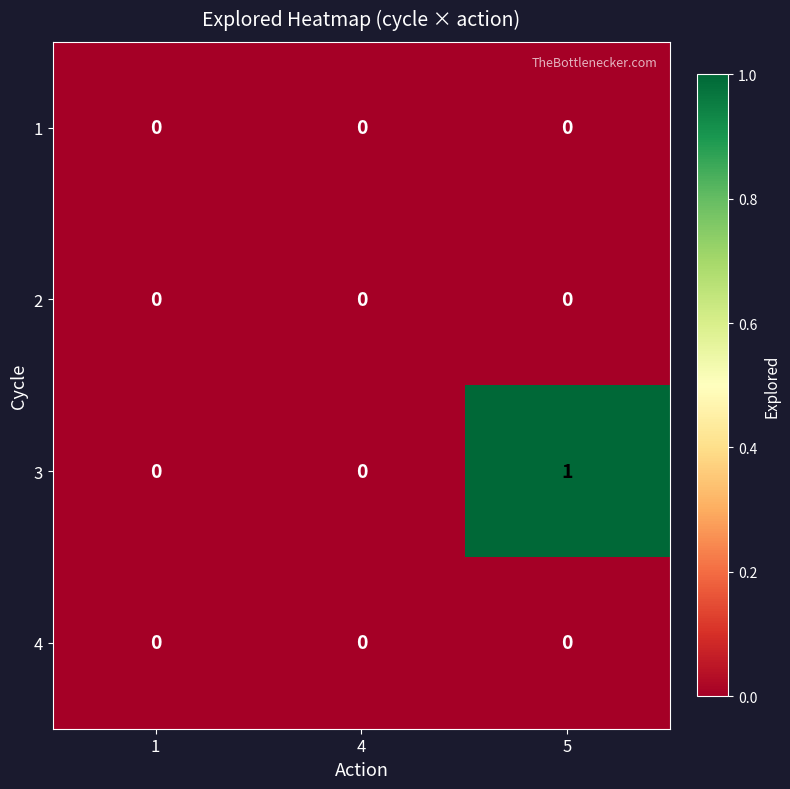

Between 1 and 5, which series saw the biggest shift?

3